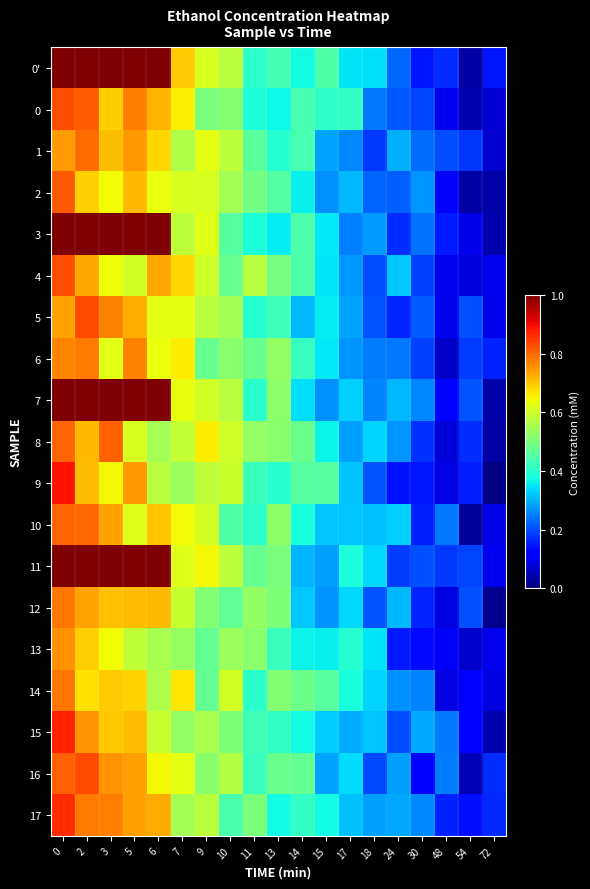

Between 9 and 7, which is larger?

7